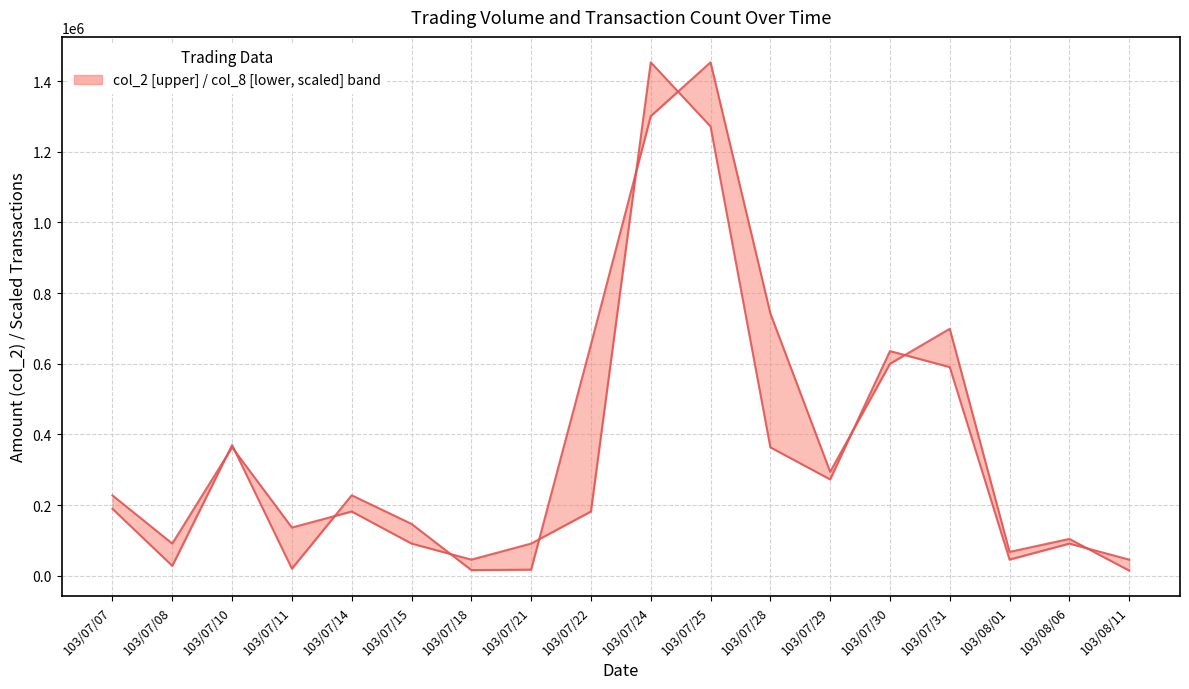

At which category is the sum across all series the highest?

103/07/24